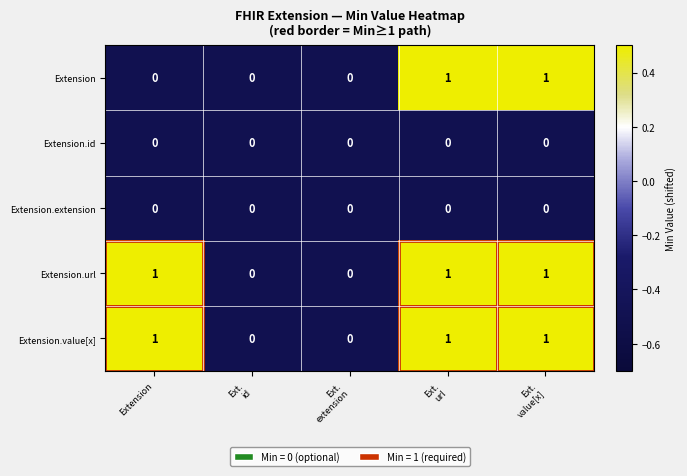

Is it true that Extension.extension equals 0 at Extension?

True